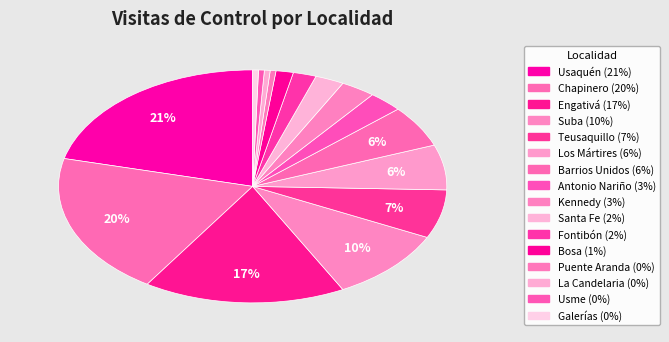

Rank the categories by value from highest to lowest.

Usaquén, Chapinero, Engativá, Suba, Teusaquillo, Los Mártires, Barrios Unidos, Antonio Nariño, Kennedy, Santa Fe, Fontibón, Bosa, Puente Aranda, La Candelaria, Usme, Galerías